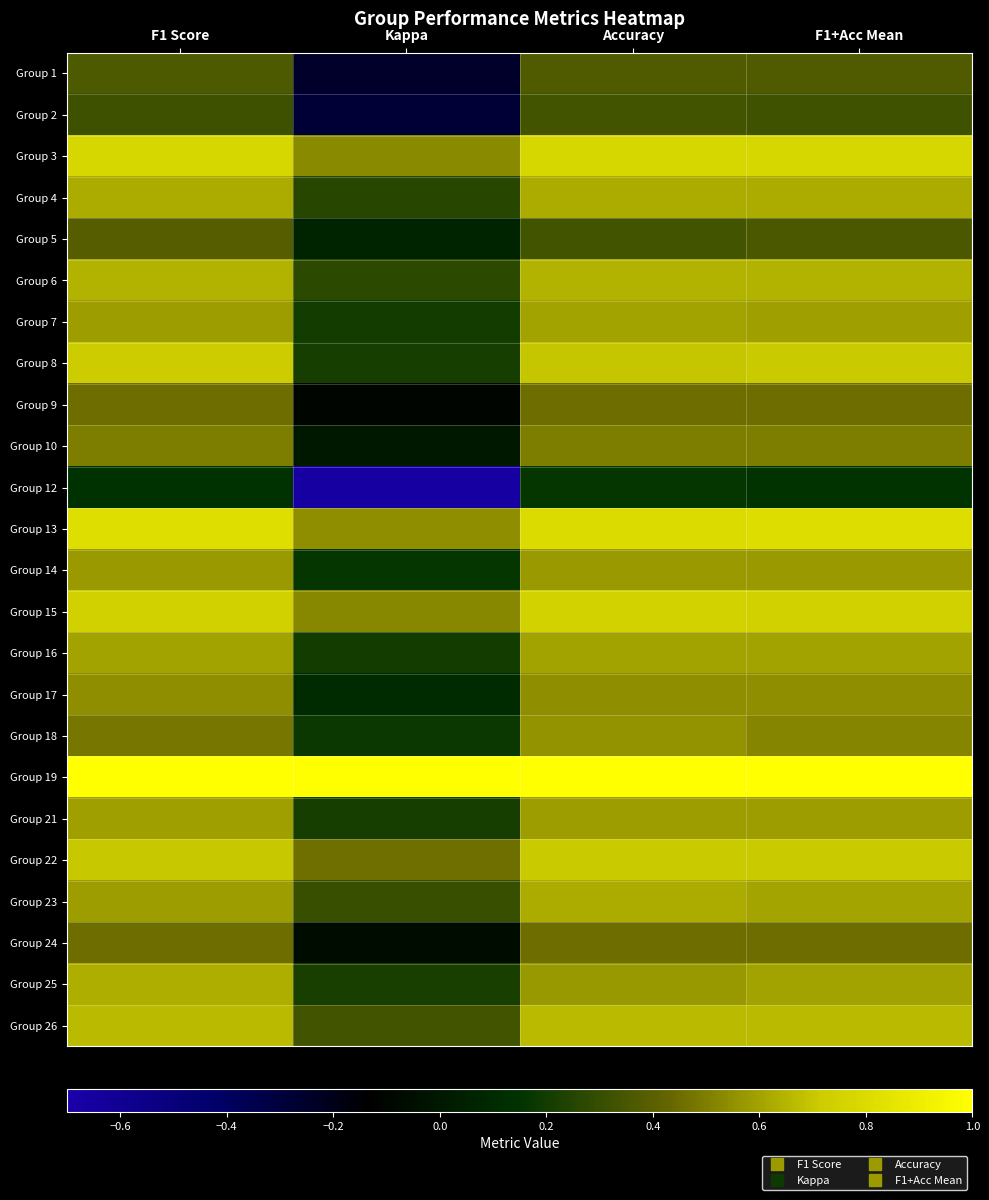

Reading left to right, transcribe all the data shown in this chart.

Group 1: F1 Score=0.4	Kappa=-0.2	Accuracy=0.4	F1+Acc Mean=0.4
Group 2: F1 Score=0.3	Kappa=-0.3	Accuracy=0.3	F1+Acc Mean=0.3
Group 3: F1 Score=0.8	Kappa=0.5	Accuracy=0.8	F1+Acc Mean=0.8
Group 4: F1 Score=0.6	Kappa=0.3	Accuracy=0.6	F1+Acc Mean=0.6
Group 5: F1 Score=0.4	Kappa=0.1	Accuracy=0.3	F1+Acc Mean=0.4
Group 6: F1 Score=0.6	Kappa=0.3	Accuracy=0.6	F1+Acc Mean=0.6
Group 7: F1 Score=0.6	Kappa=0.2	Accuracy=0.6	F1+Acc Mean=0.6
Group 8: F1 Score=0.7	Kappa=0.2	Accuracy=0.7	F1+Acc Mean=0.7
Group 9: F1 Score=0.5	Kappa=-0.1	Accuracy=0.5	F1+Acc Mean=0.5
Group 10: F1 Score=0.5	Kappa=0.0	Accuracy=0.5	F1+Acc Mean=0.5
Group 12: F1 Score=0.1	Kappa=-0.7	Accuracy=0.2	F1+Acc Mean=0.2
Group 13: F1 Score=0.8	Kappa=0.5	Accuracy=0.8	F1+Acc Mean=0.8
Group 14: F1 Score=0.6	Kappa=0.2	Accuracy=0.6	F1+Acc Mean=0.6
Group 15: F1 Score=0.7	Kappa=0.5	Accuracy=0.8	F1+Acc Mean=0.7
Group 16: F1 Score=0.6	Kappa=0.2	Accuracy=0.6	F1+Acc Mean=0.6
Group 17: F1 Score=0.5	Kappa=0.1	Accuracy=0.5	F1+Acc Mean=0.5
Group 18: F1 Score=0.5	Kappa=0.2	Accuracy=0.6	F1+Acc Mean=0.5
Group 19: F1 Score=1.0	Kappa=1.0	Accuracy=1.0	F1+Acc Mean=1.0
Group 21: F1 Score=0.6	Kappa=0.2	Accuracy=0.6	F1+Acc Mean=0.6
Group 22: F1 Score=0.7	Kappa=0.5	Accuracy=0.7	F1+Acc Mean=0.7
Group 23: F1 Score=0.6	Kappa=0.3	Accuracy=0.6	F1+Acc Mean=0.6
Group 24: F1 Score=0.5	Kappa=-0.1	Accuracy=0.5	F1+Acc Mean=0.5
Group 25: F1 Score=0.6	Kappa=0.2	Accuracy=0.6	F1+Acc Mean=0.6
Group 26: F1 Score=0.7	Kappa=0.3	Accuracy=0.7	F1+Acc Mean=0.7